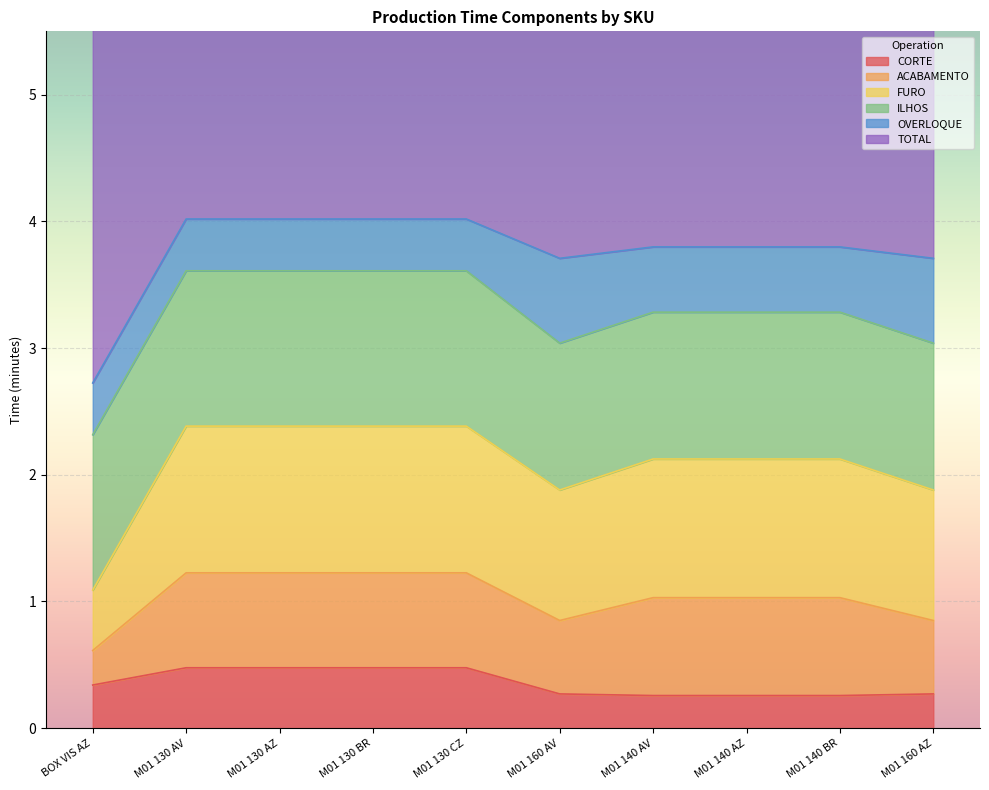

Reading left to right, extract all data points from this chart.

CORTE: 0.3	0.5	0.5	0.5	0.5	0.3	0.3	0.3	0.3	0.3
ACABAMENTO: 0.3	0.7	0.7	0.7	0.7	0.6	0.8	0.8	0.8	0.6
FURO: 0.5	1.2	1.2	1.2	1.2	1.0	1.1	1.1	1.1	1.0
ILHOS: 1.2	1.2	1.2	1.2	1.2	1.2	1.2	1.2	1.2	1.2
OVERLOQUE: 0.4	0.4	0.4	0.4	0.4	0.7	0.5	0.5	0.5	0.7
TOTAL: 4.7	4.7	4.7	4.7	4.7	4.7	4.7	4.7	4.7	4.7